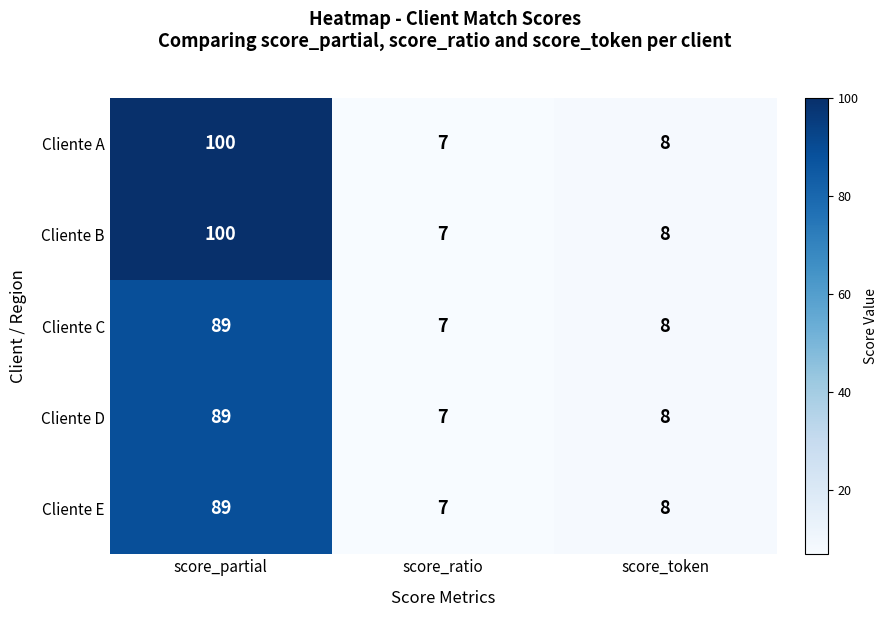

At how many categories does at least one series exceed 37?

1